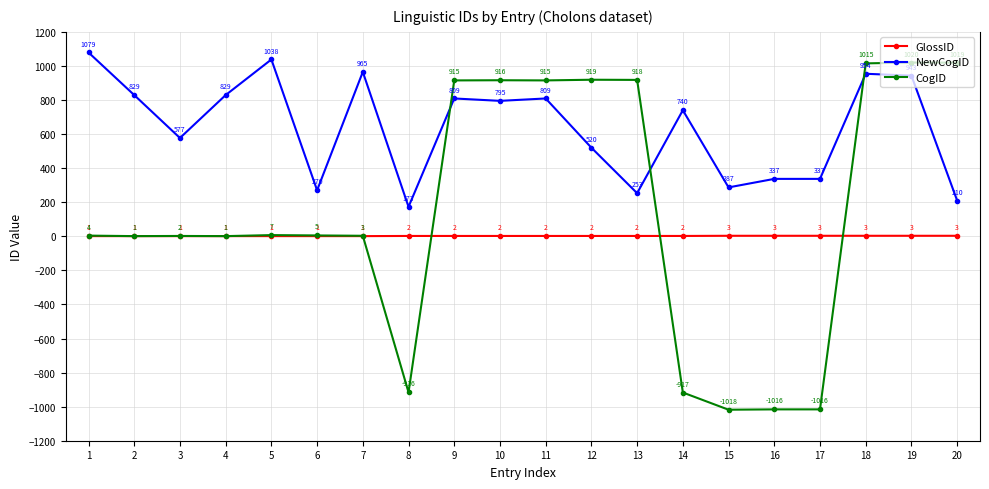

Is it true that CogID equals 1020 at 19?

True